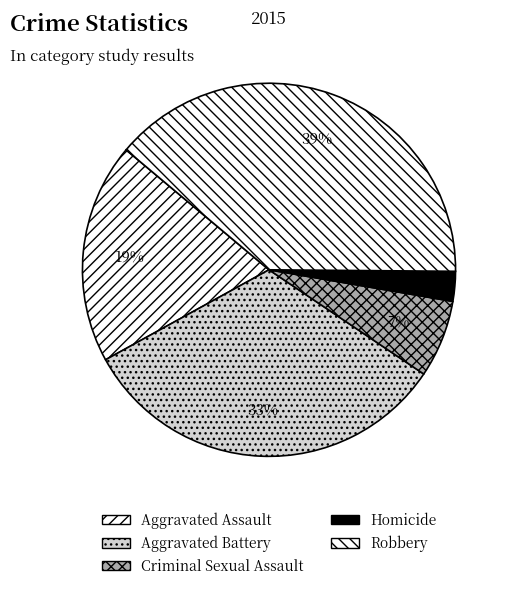

How many slices are in this pie chart?

5